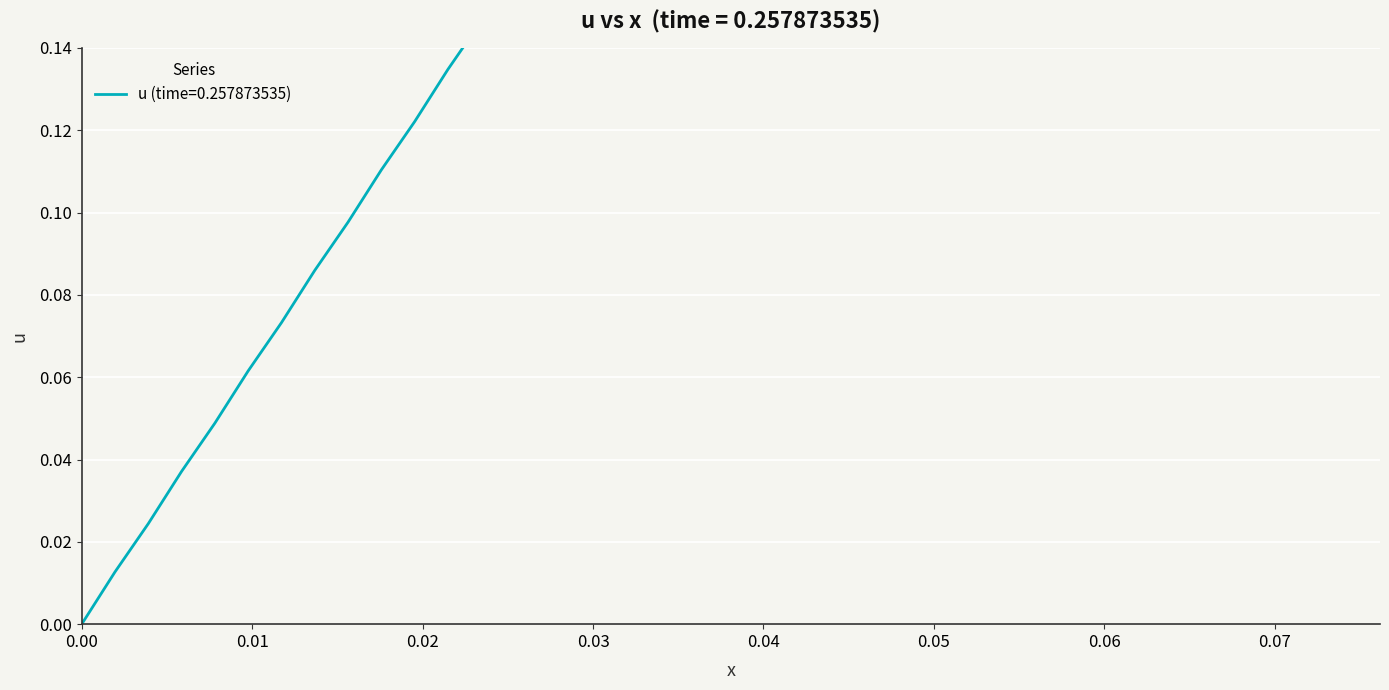

Is it true that the value at 0.00 is 0.1?

False